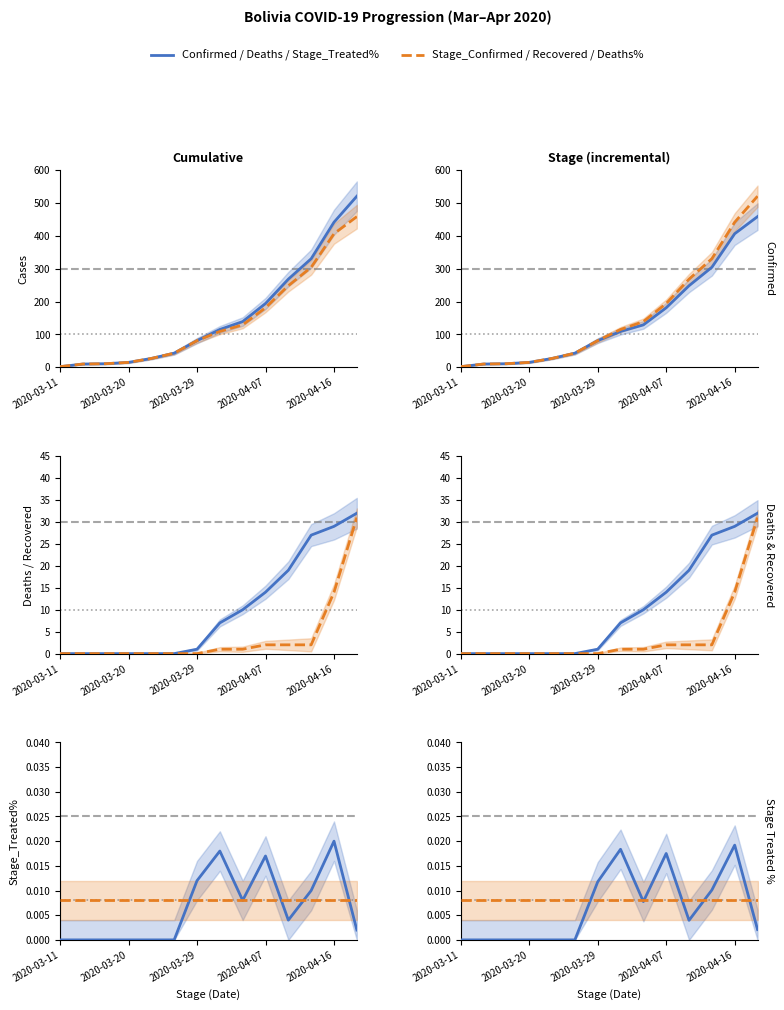

Reading left to right, what are all the values shown in this chart?

Confirmed: 2.0	10.0	11.0	15.0	27.0	43.0	81.0	109.0	129.0	181.0	248.0	304.0	406.0	458.0
Stage_Confirmed: 2.0	10.0	11.0	15.0	27.0	43.0	81.0	115.0	139.0	194.0	268.0	330.0	441.0	520.0
Deaths: 0.0	0.0	0.0	0.0	0.0	0.0	1.0	7.0	10.0	14.0	19.0	27.0	29.0	32.0
Recovered: 0.0	0.0	0.0	0.0	0.0	0.0	0.0	1.0	1.0	2.0	2.0	2.0	14.0	31.0
Stage_Treated%: 0.0	0.0	0.0	0.0	0.0	0.0	0.0	0.0	0.0	0.0	0.0	0.0	0.0	0.0
Deaths%: 0.0	0.0	0.0	0.0	0.0	0.0	0.0	0.0	0.0	0.0	0.0	0.0	0.0	0.0